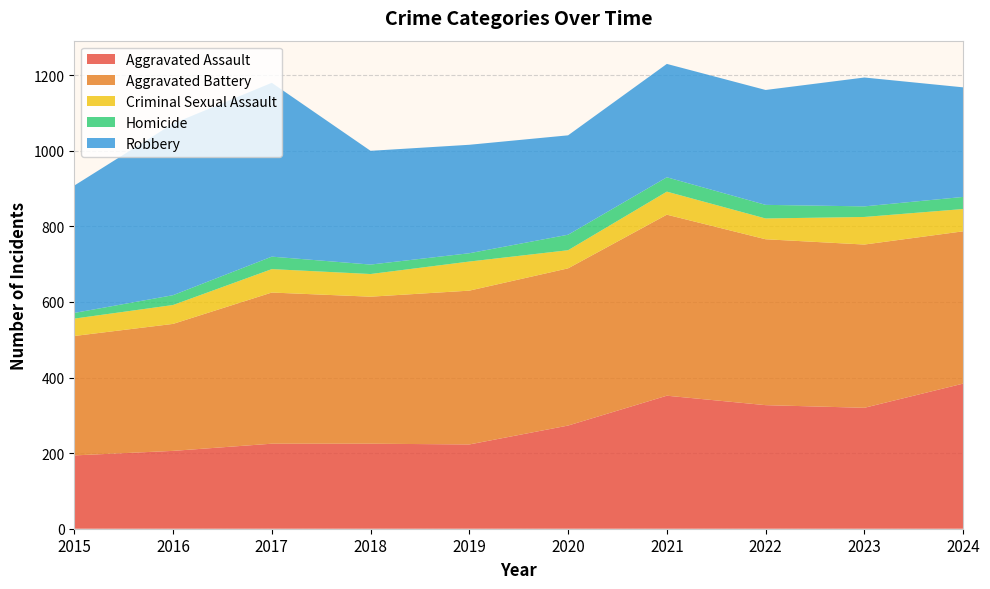

Reading left to right, what are all the values shown in this chart?

Aggravated Assault: 194	206	225	225	223	273	352	327	320	384
Aggravated Battery: 316	336	400	389	407	416	479	439	432	403
Criminal Sexual Assault: 46	50	62	60	77	48	61	55	73	59
Homicide: 15	26	33	25	22	41	38	36	28	32
Robbery: 337	454	460	301	287	263	300	304	341	290